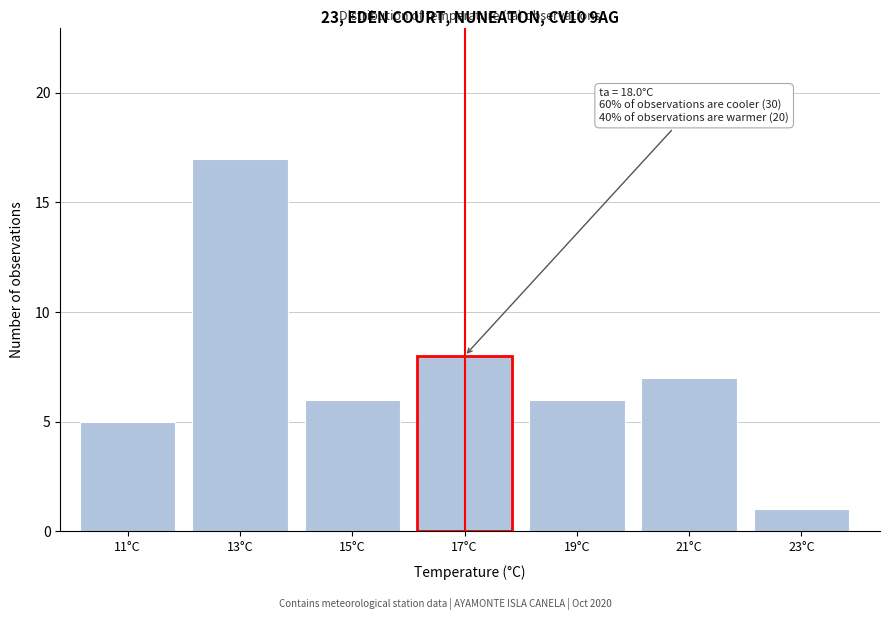

Reading left to right, what are all the values shown in this chart?

11°C=5	13°C=17	15°C=6	17°C=8	19°C=6	21°C=7	23°C=1